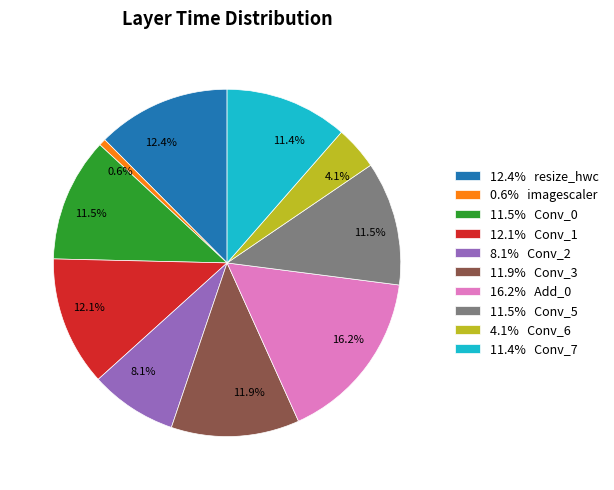

Approximately how many times larger is the value at 12.1% Conv_1 compared to 4.1% Conv_6?

3.0